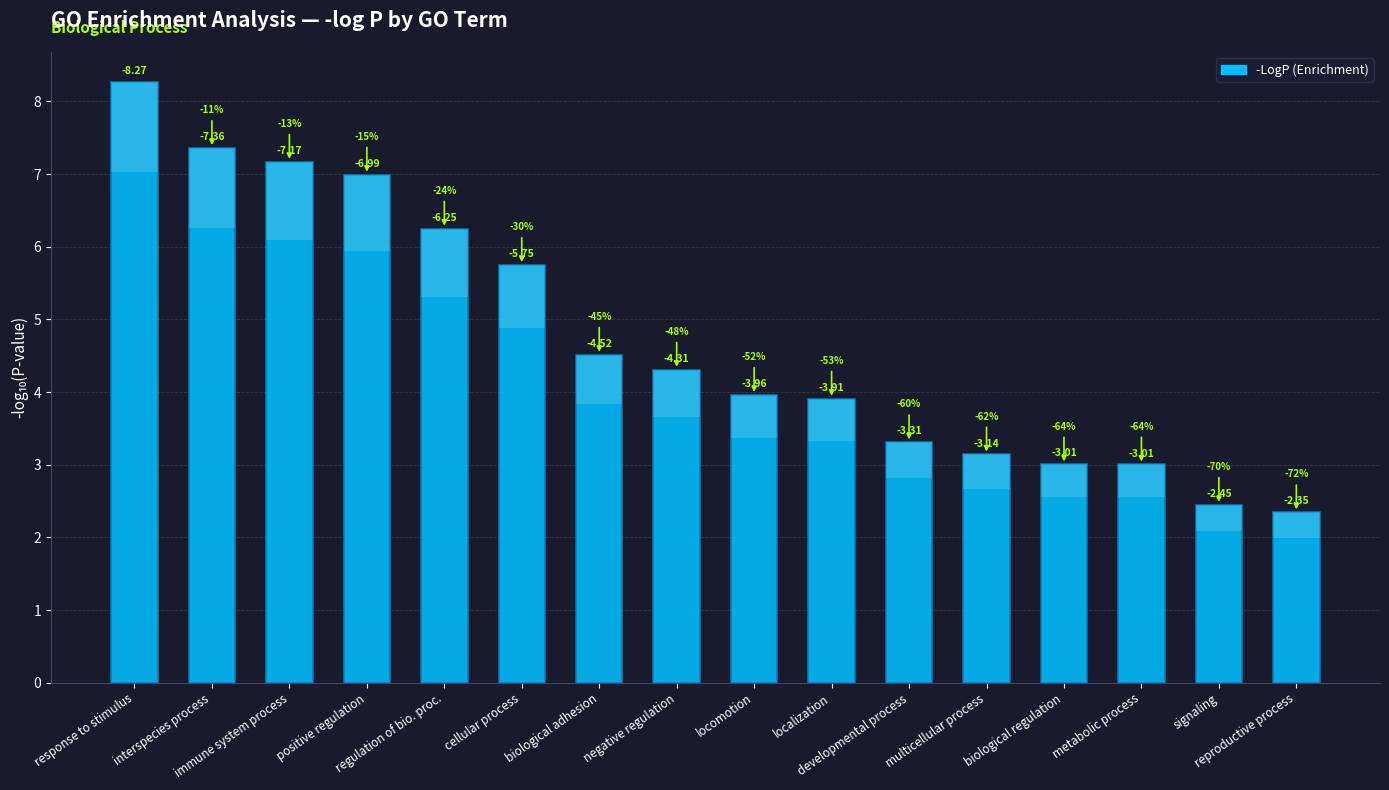

True or false: the data shows 9.9 at regulation of bio. proc..

False